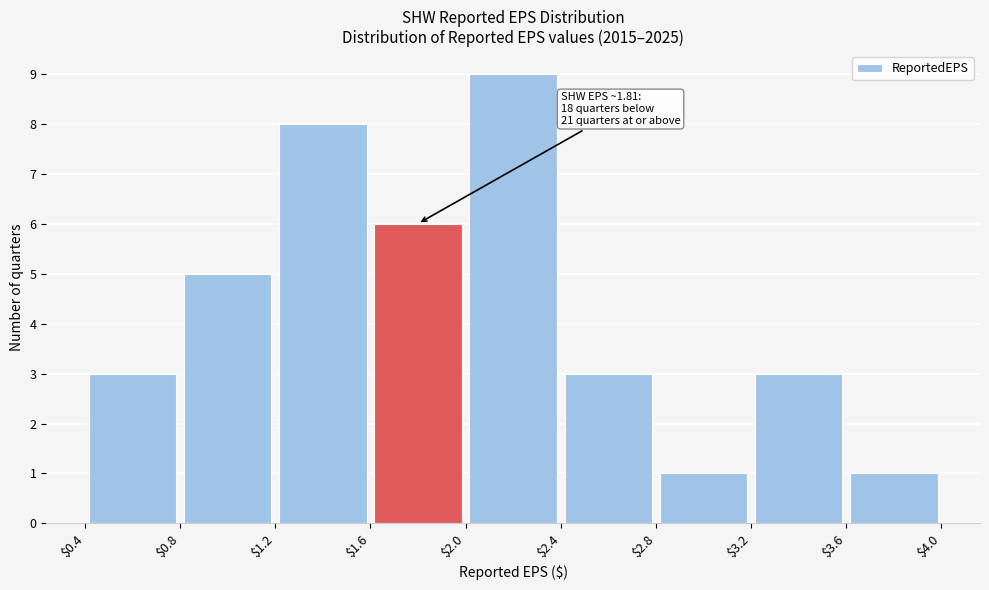

Over which range of the x-axis is the bar tallest?

$2.0 to $2.4